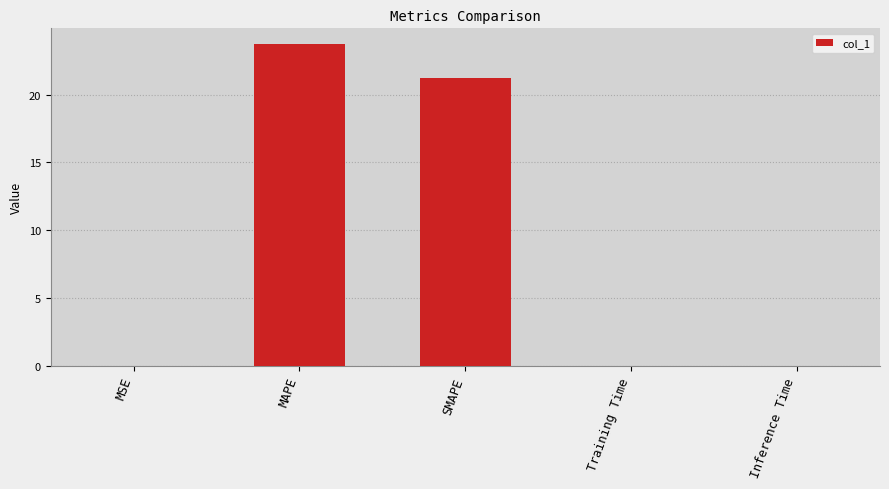

The chart shows a value of 23.7 at MAPE. True or false?

True